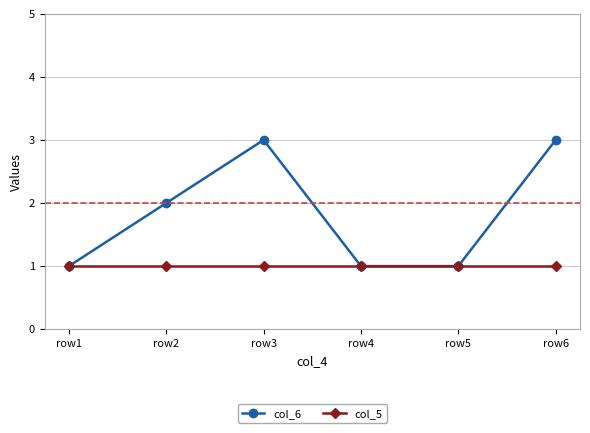

Which series has the largest total across all categories?

col_6